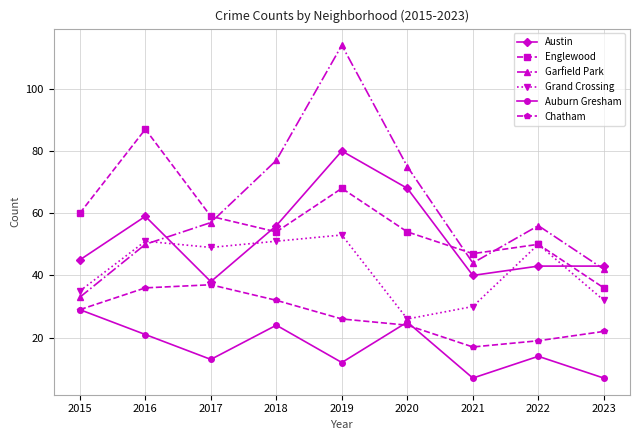

Reading left to right, what are all the values shown in this chart?

Austin: 2015=45	2016=59	2017=38	2018=56	2019=80	2020=68	2021=40	2022=43	2023=43
Englewood: 2015=60	2016=87	2017=59	2018=54	2019=68	2020=54	2021=47	2022=50	2023=36
Garfield Park: 2015=33	2016=50	2017=57	2018=77	2019=114	2020=75	2021=44	2022=56	2023=42
Grand Crossing: 2015=35	2016=51	2017=49	2018=51	2019=53	2020=26	2021=30	2022=50	2023=32
Auburn Gresham: 2015=29	2016=21	2017=13	2018=24	2019=12	2020=25	2021=7	2022=14	2023=7
Chatham: 2015=29	2016=36	2017=37	2018=32	2019=26	2020=24	2021=17	2022=19	2023=22